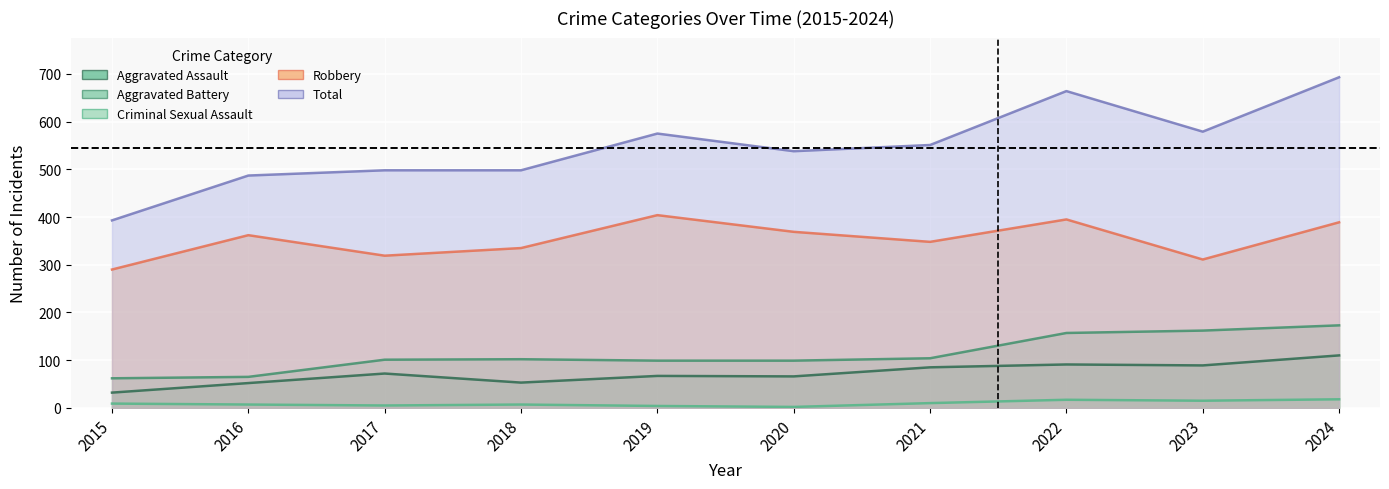

What are all the series names shown in the legend?

Aggravated Assault, Aggravated Battery, Criminal Sexual Assault, Robbery, Total